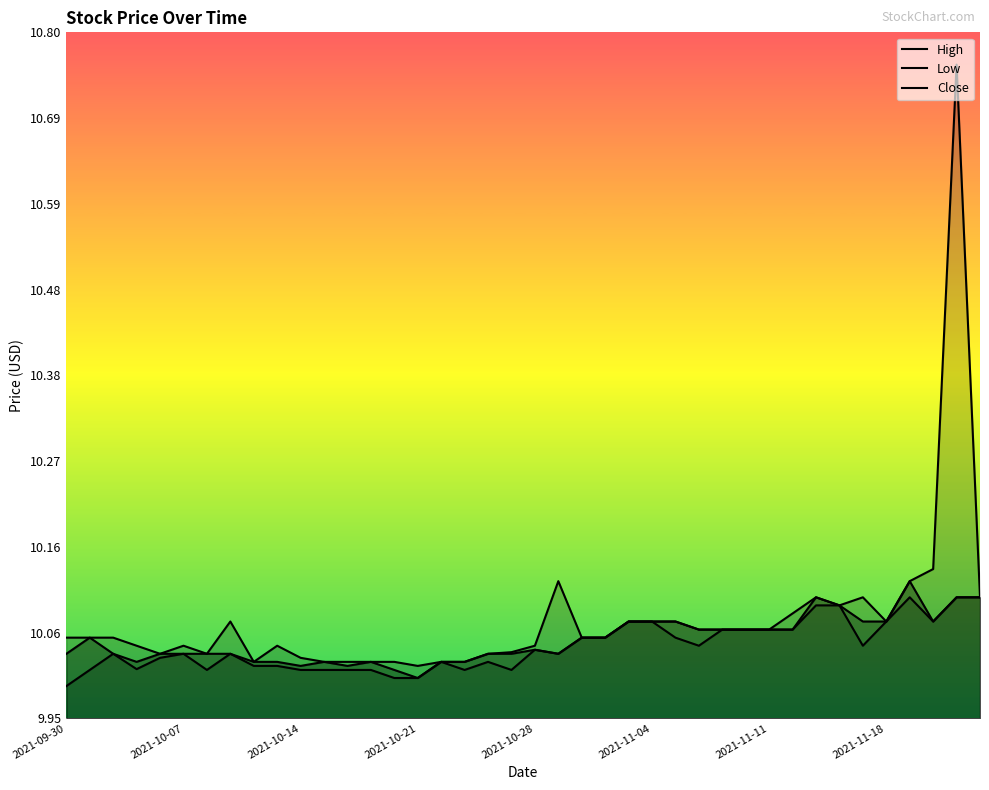

What position from the right is 2021-09-30?

40